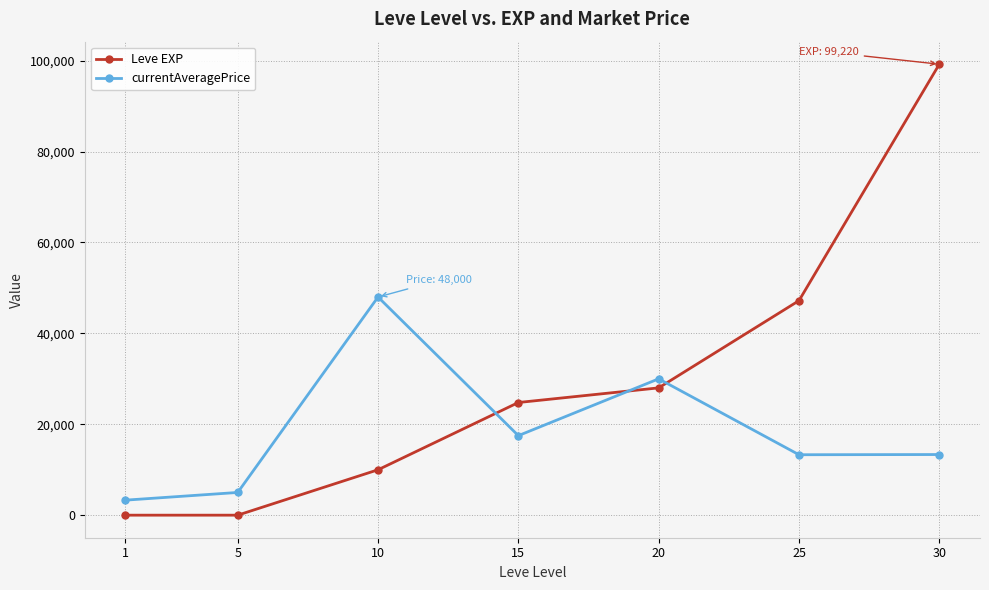

What is the difference between the currentAveragePrice values at 25 and 5?

8299